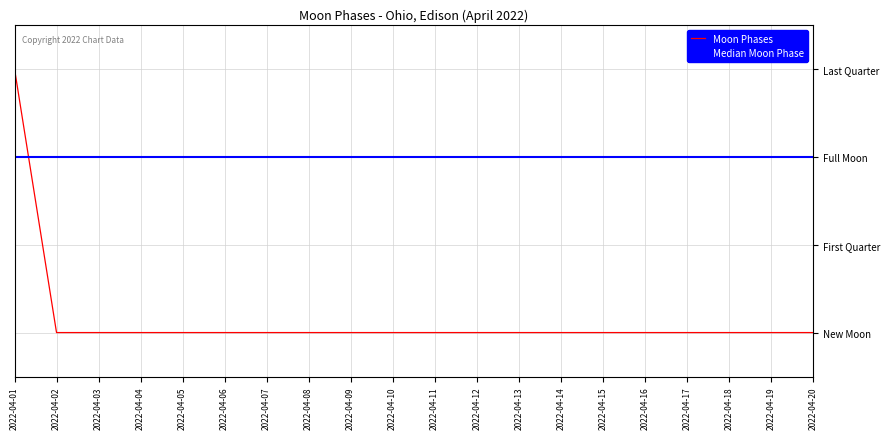

Between 2022-04-03 and 2022-04-20, which series saw the biggest shift?

Moon Phases